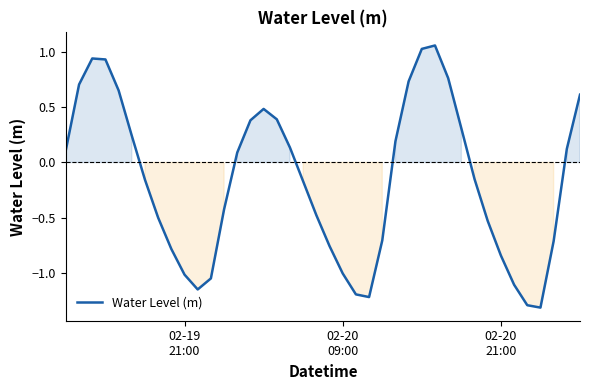

What is the minimum value shown in the chart?

-1.3